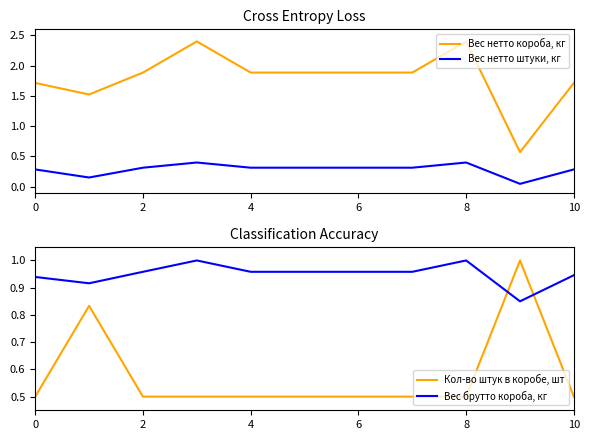

How many lines are shown in the chart?

4